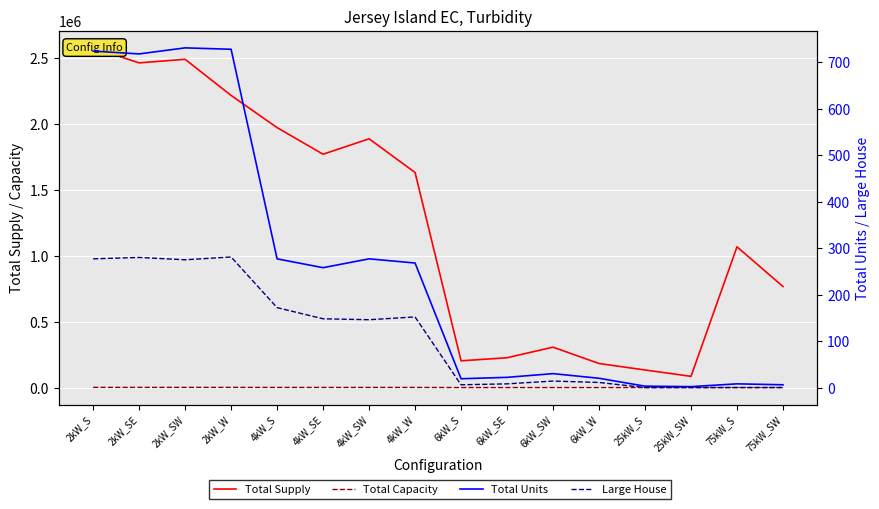

Which category has the highest value across all series?

2kW_S